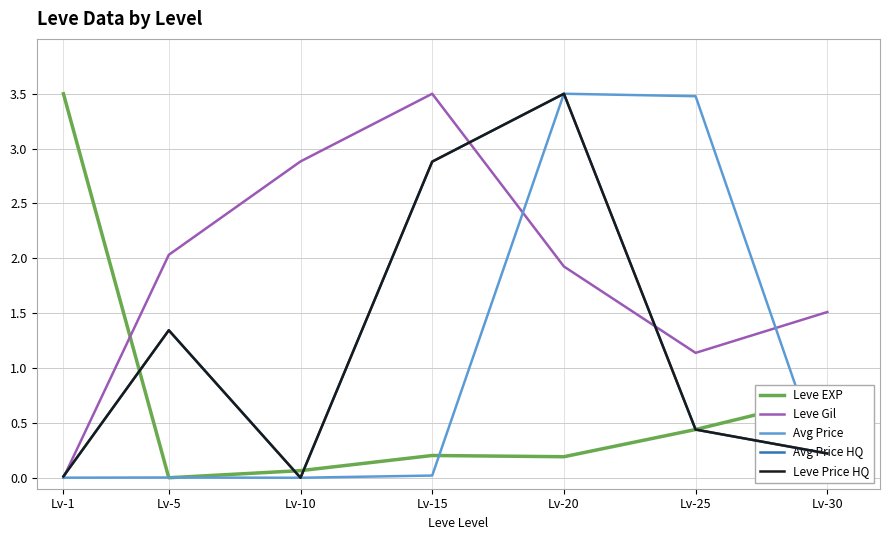

Rank the categories by Avg Price value from lowest to highest.

Lv-10, Lv-1, Lv-30, Lv-5, Lv-15, Lv-25, Lv-20